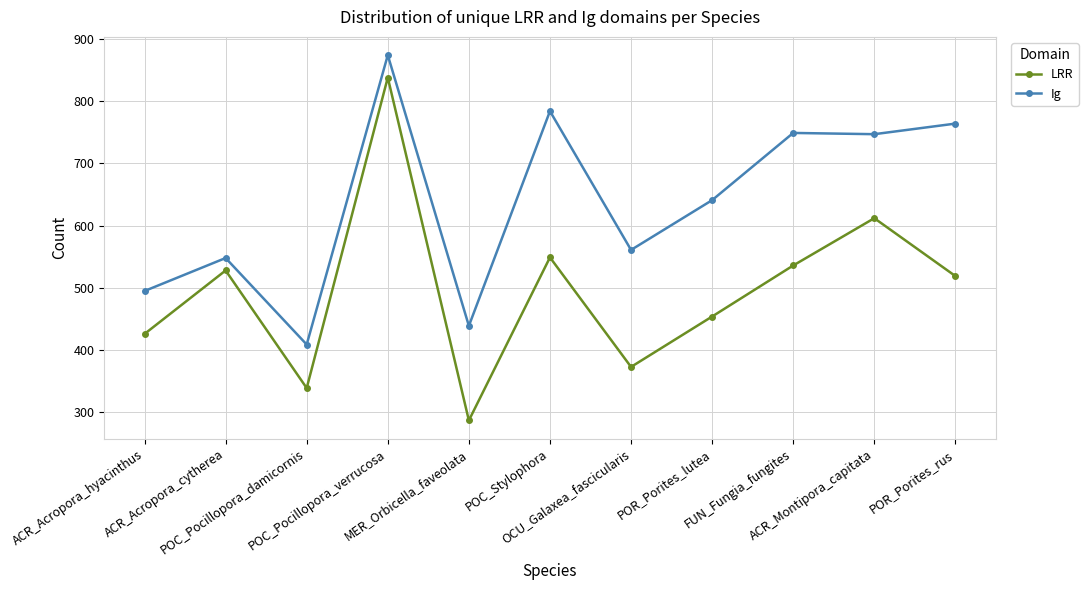

What is the average value of the LRR series?

496